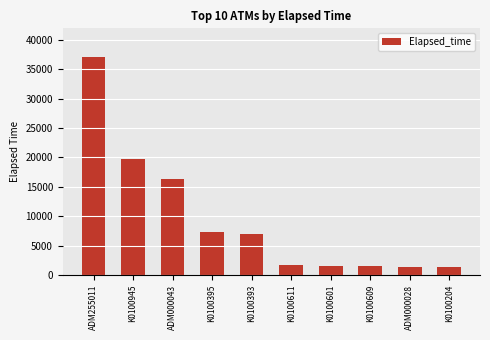

What is the average value?

9506